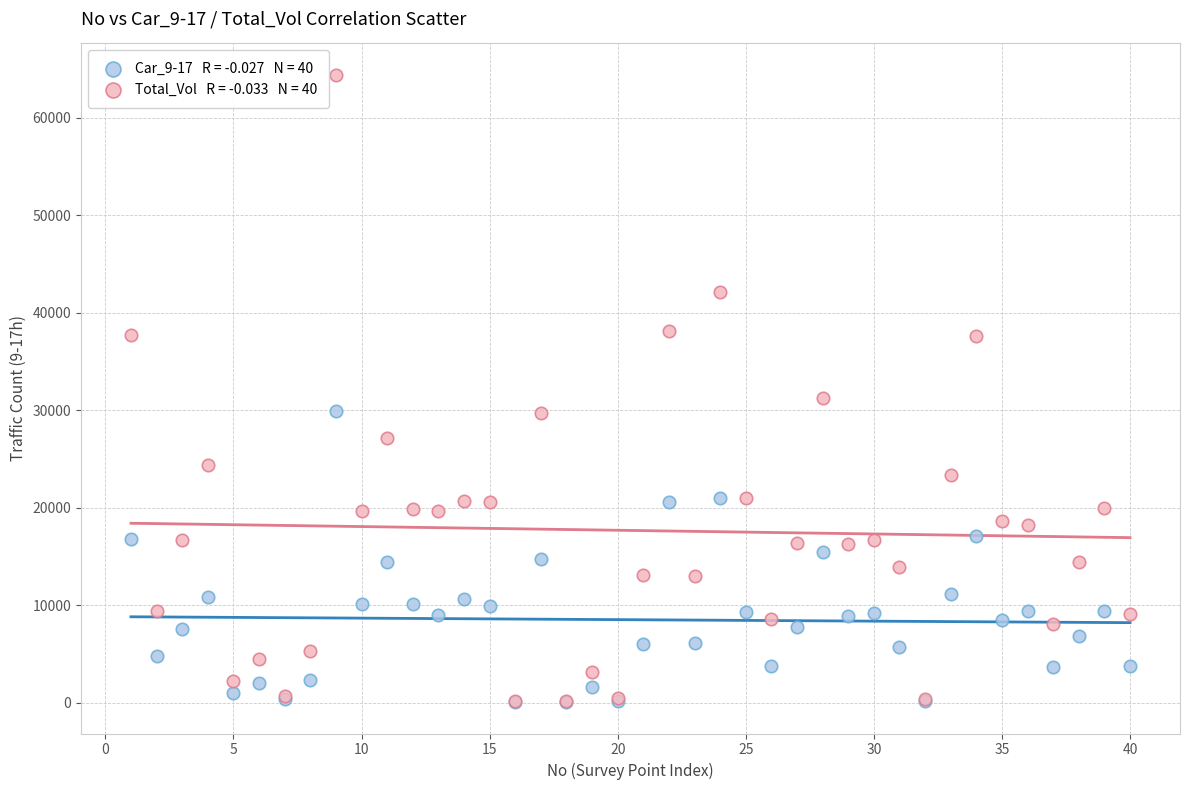

Across all series, what Y value is closest to 32242?

31280